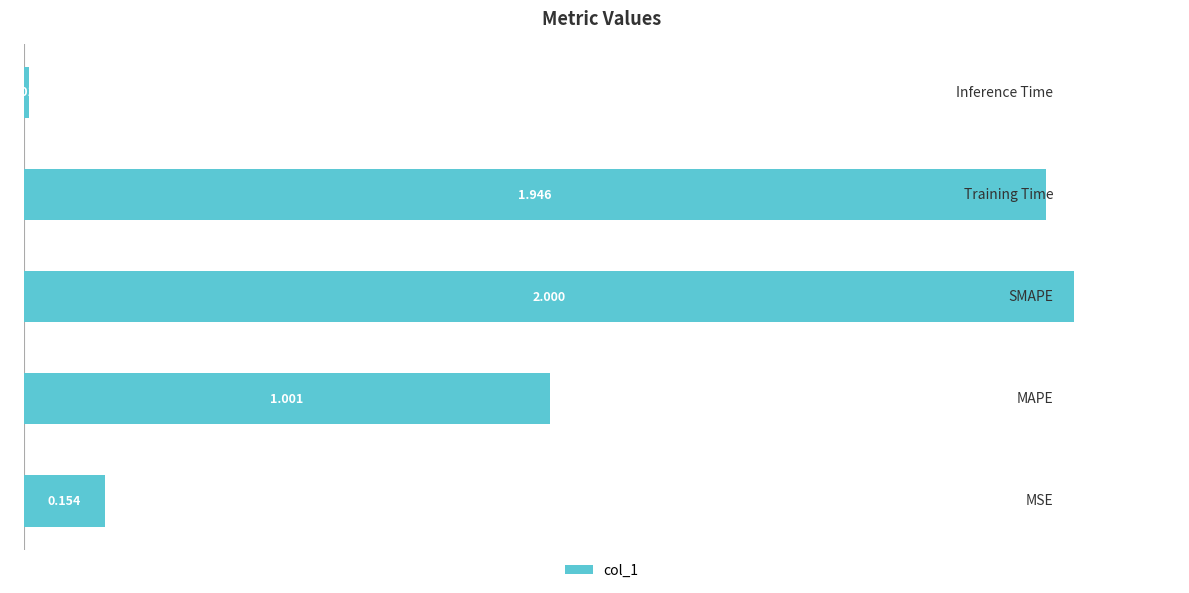

How many values are below 1?

2